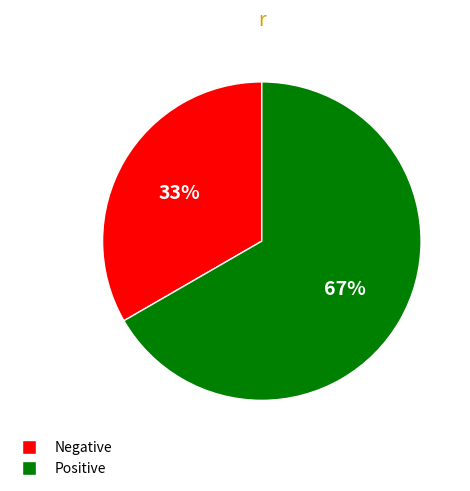

To the nearest percent, what is the average slice percentage?

50%